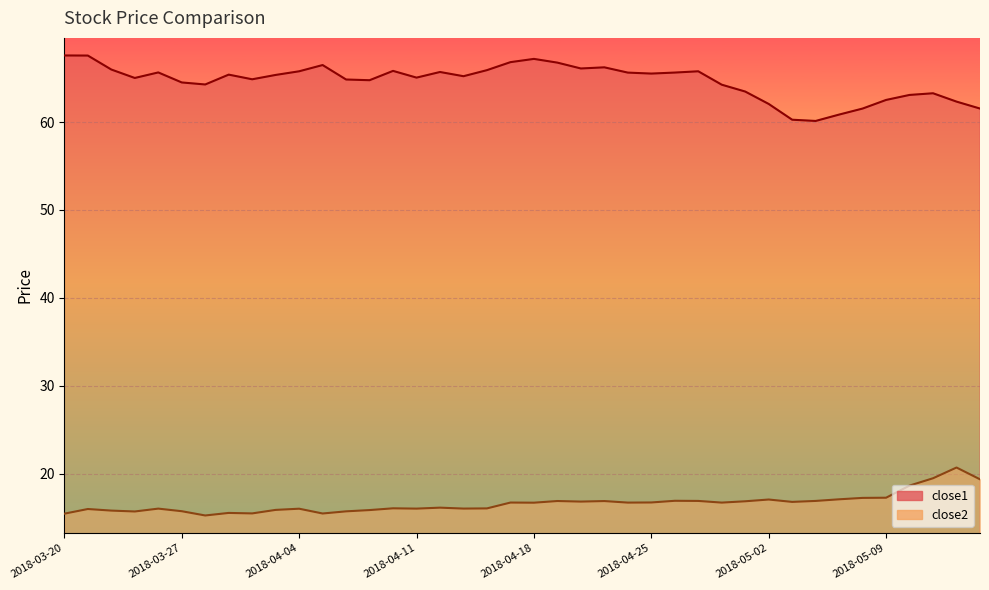

What is the difference between the second highest and second lowest values in the close1 series?

7.3